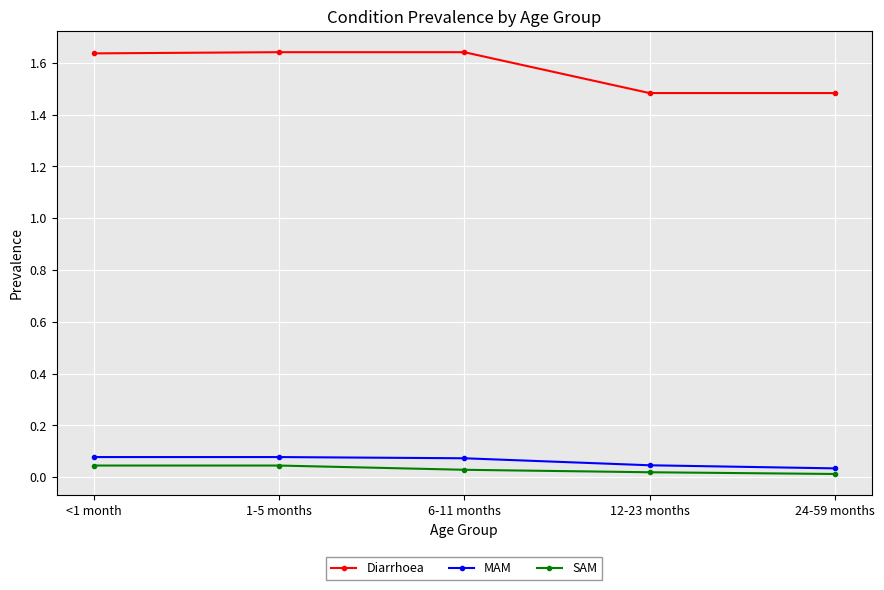

Count the number of categories in the chart.

5